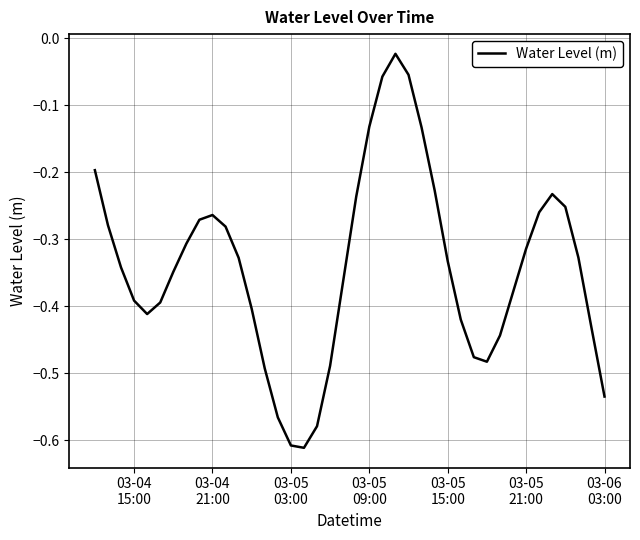

What is the difference between the maximum and minimum values?

0.6